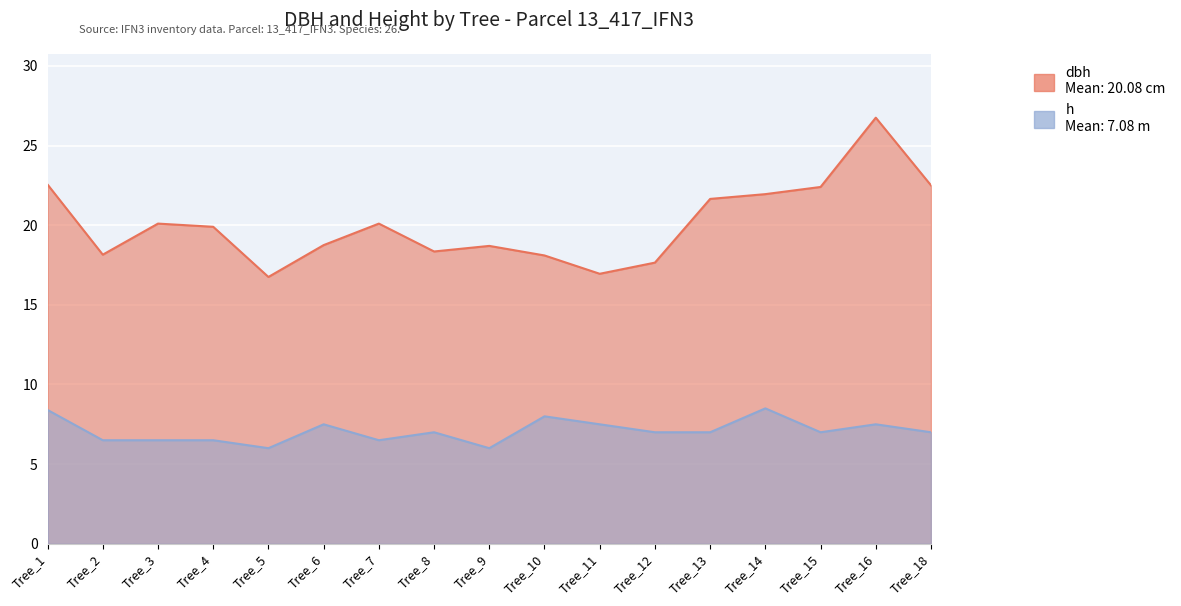

Which series has the largest range (max minus min)?

dbh